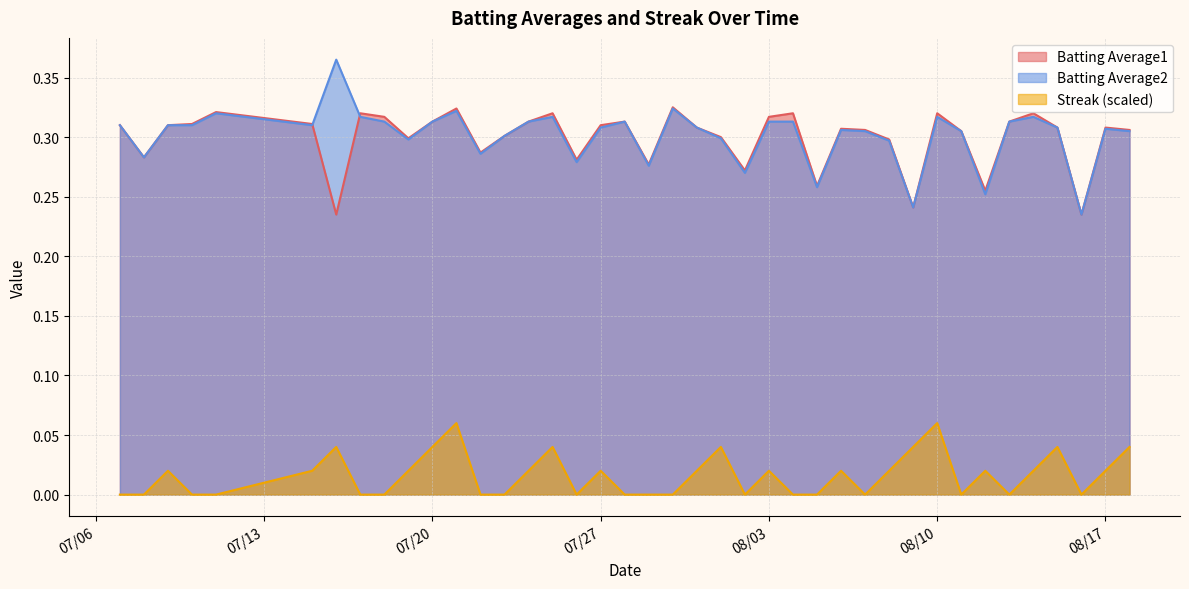

What is the lowest value of the Batting Average2 series?

0.2